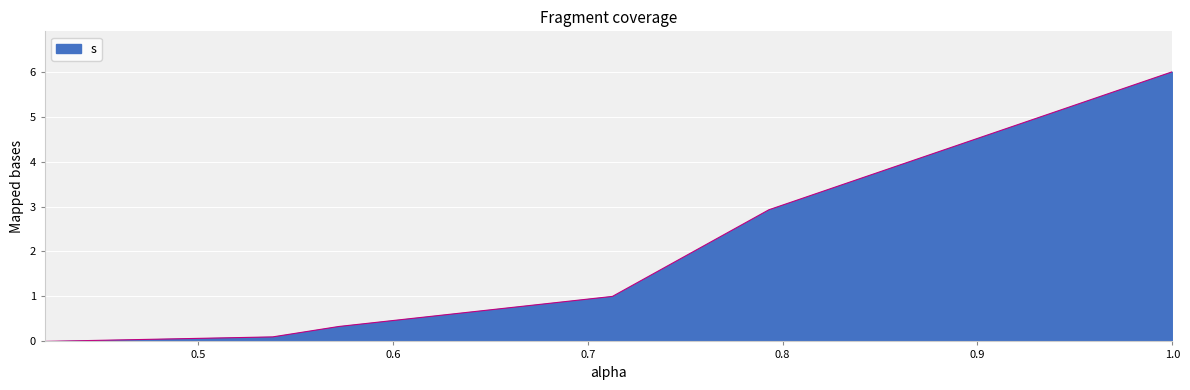

What is the difference between the maximum and minimum values?

6.0